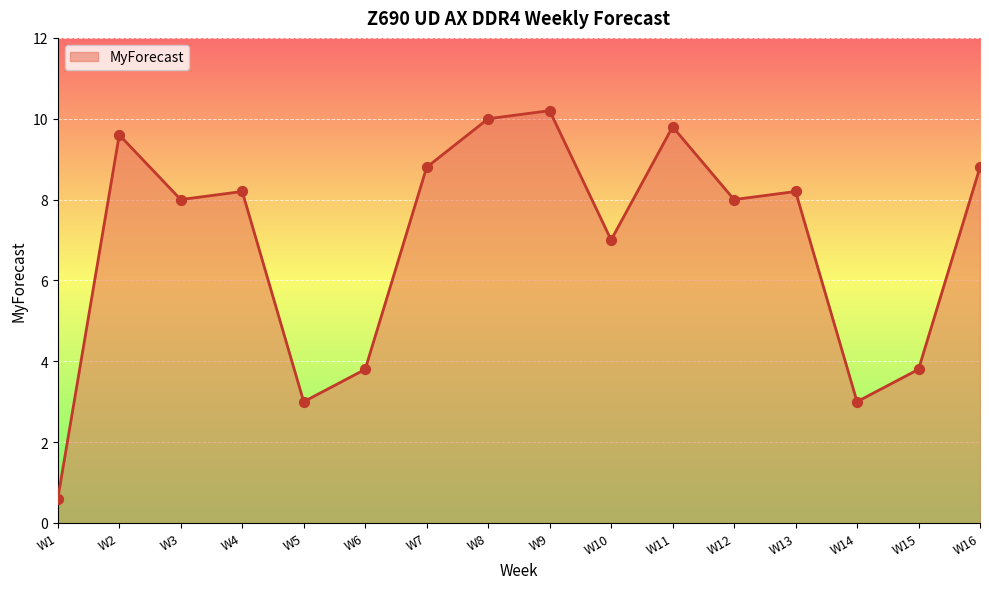

Between W12 and W14, which is larger?

W12